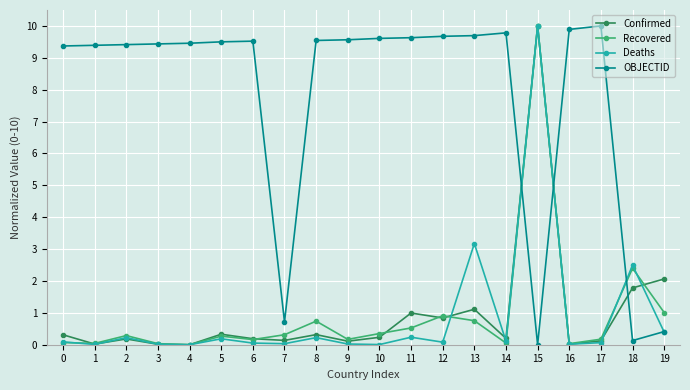

True or false: Confirmed has more than 1 interior local peaks.

True